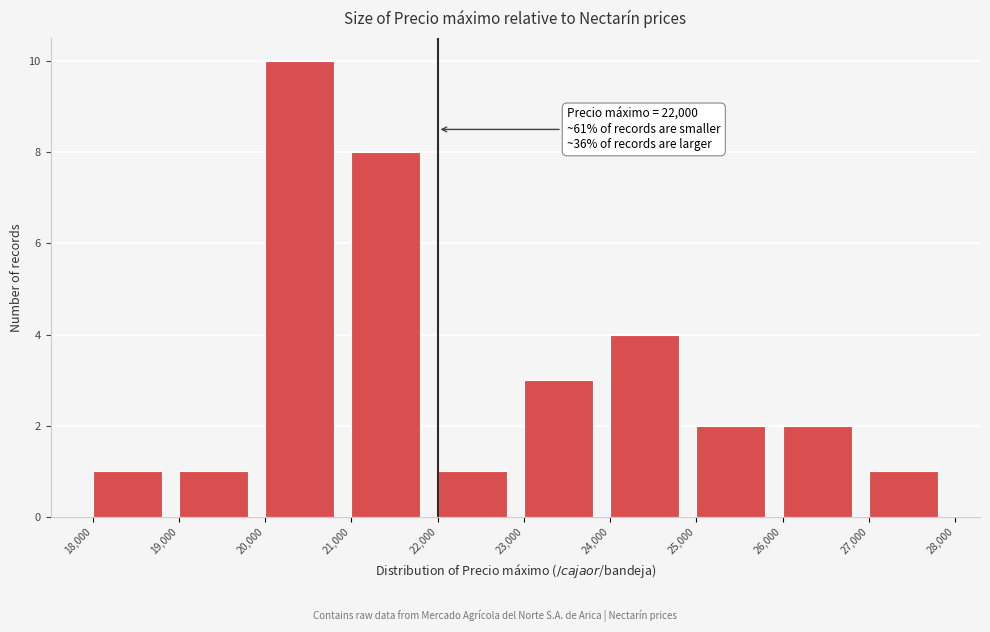

Over which range of the x-axis is the bar tallest?

20,000 to 21,000